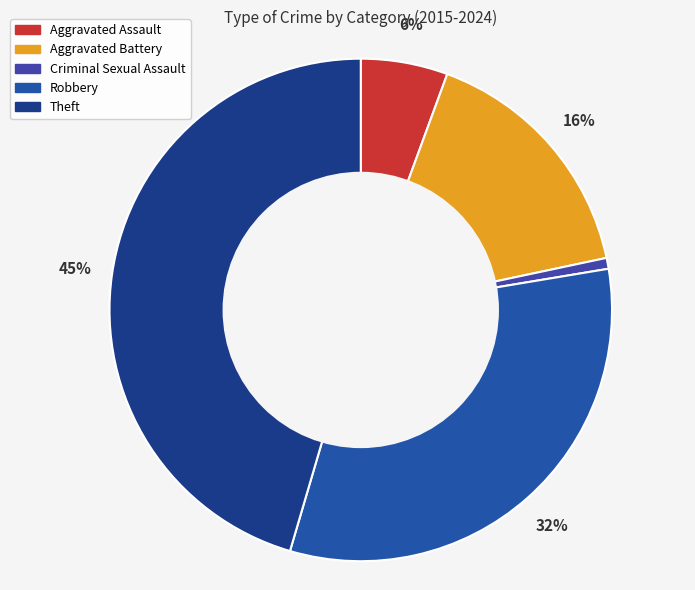

To the nearest percent, what portion does Aggravated Battery represent?

16%